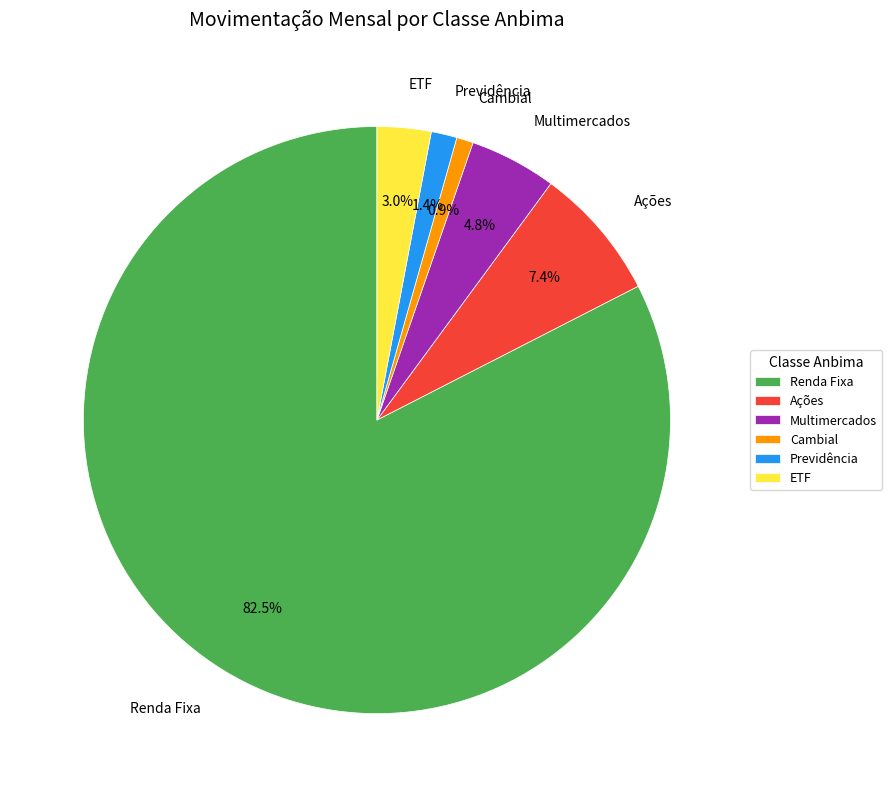

Which slice represents more than half of the pie?

Renda Fixa